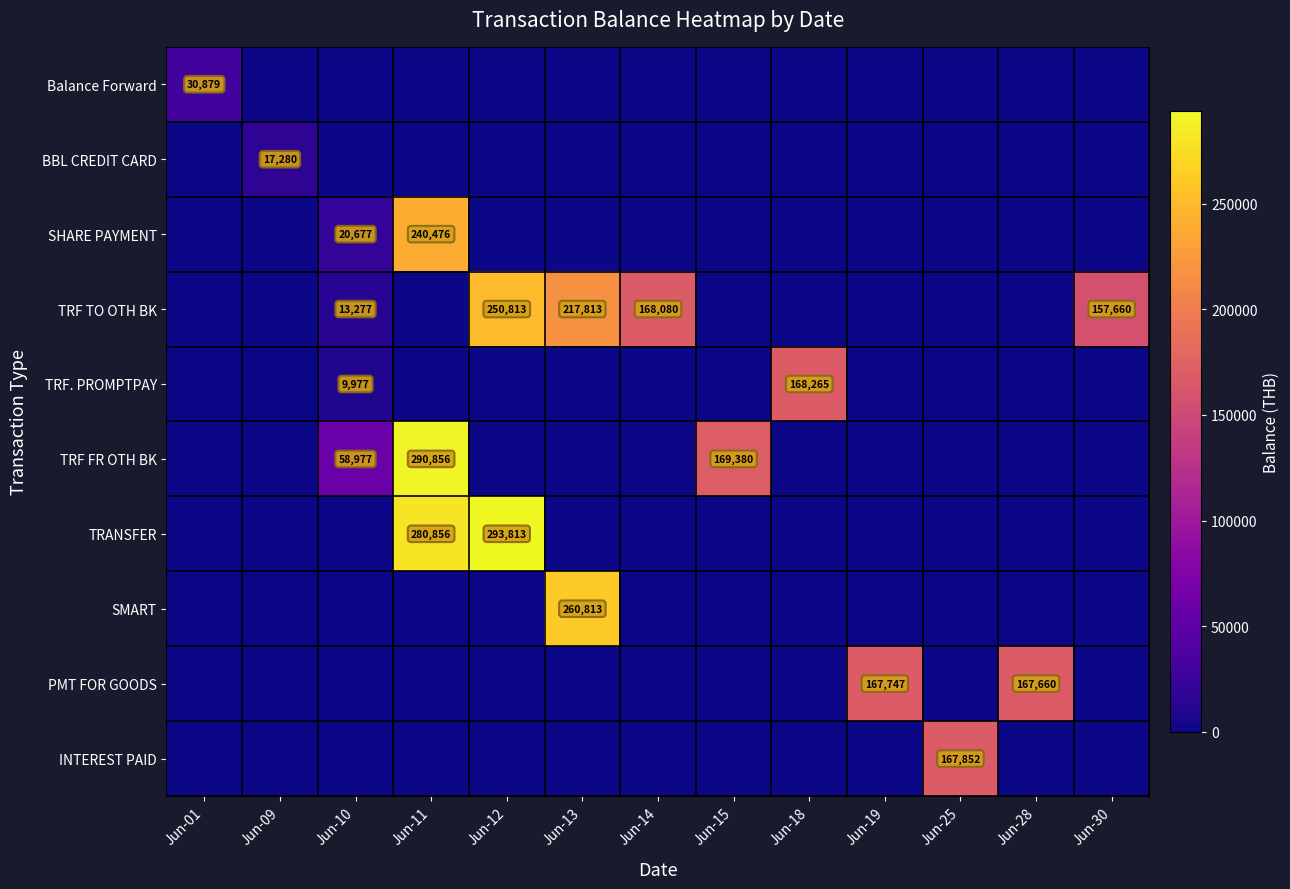

Is the value of INTEREST PAID at Jun-25 greater than the value of TRF TO OTH BK at Jun-14?

No